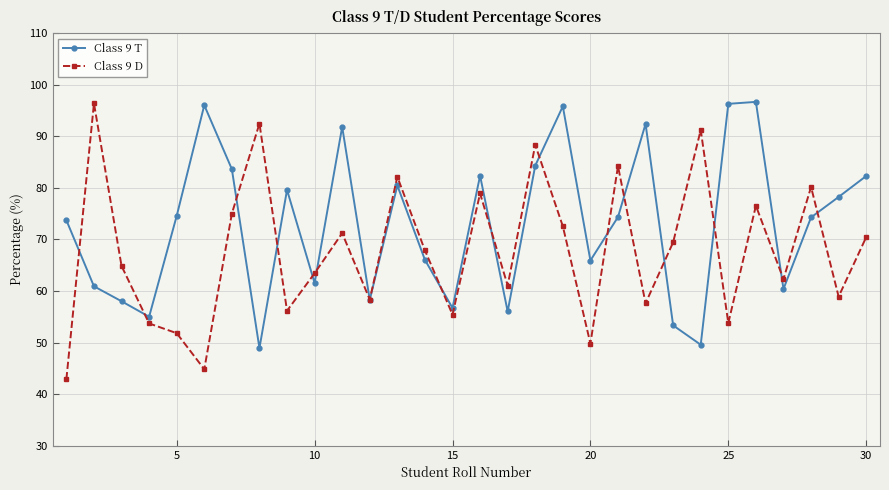

What is the value of the Class 9 D point at the 22nd from the left?

57.6